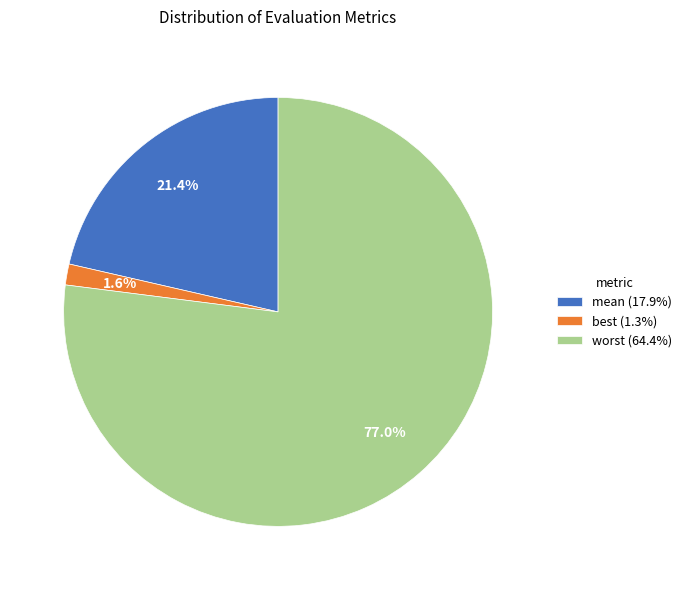

What percentage do mean (17.9%) and best (1.3%) together represent?

23.0%